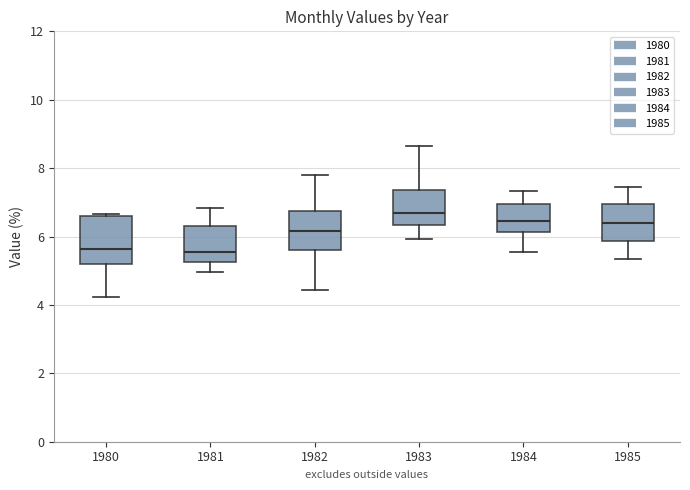

Where does the upper whisker of the box at x = 1985 end on the y-axis? The values are not printed on the chart, so give them approximately, as read against the axis.

7.4